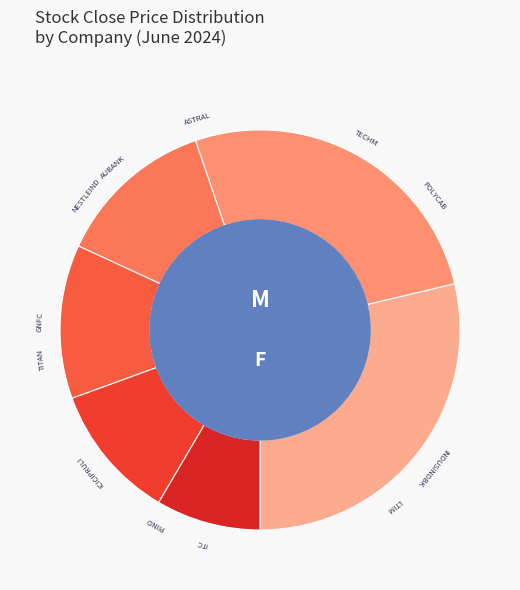

Which category has the smallest portion of the pie?

ITC